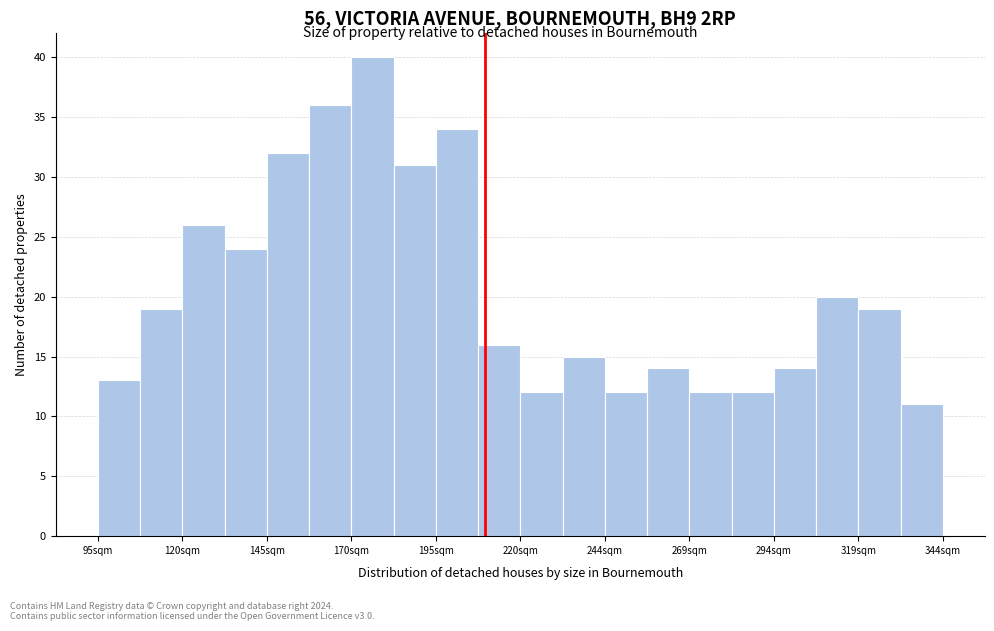

Read against the x-axis, roughly where is the centre of the tallest bar?

175